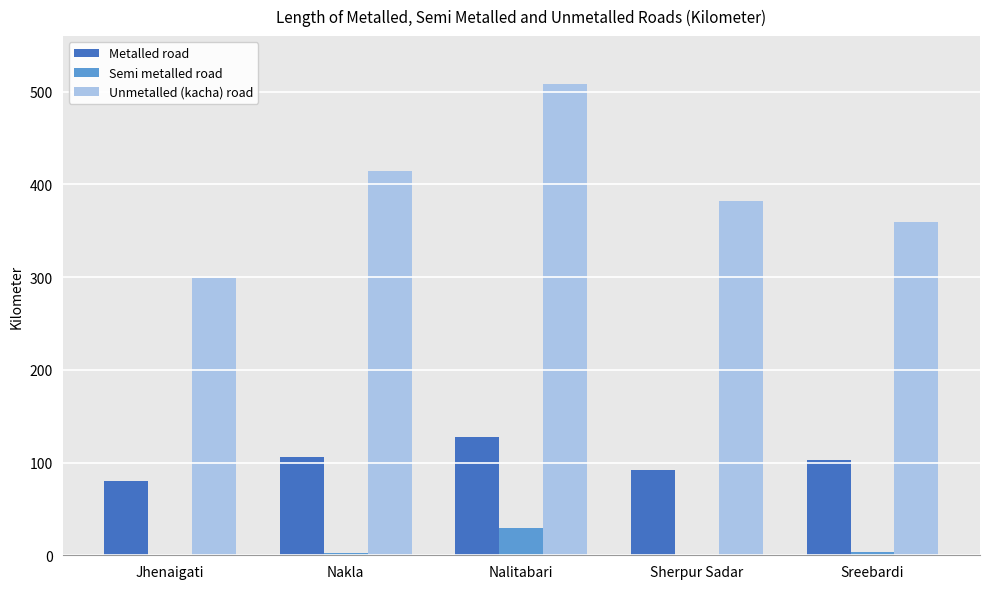

Which category has the highest value in the Semi metalled road series?

Nalitabari